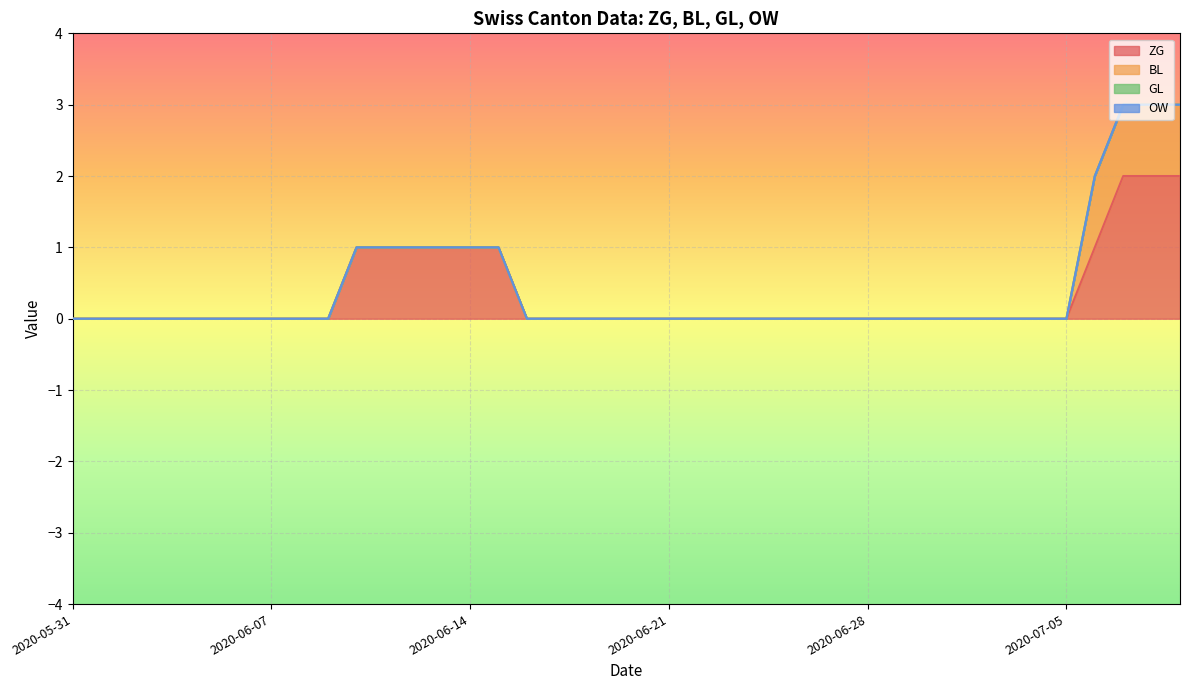

Reading left to right, list all the values displayed in this chart.

ZG: 0	0	0	0	0	0	0	0	0	0	1	1	1	1	1	1	0	0	0	0	0	0	0	0	0	0	0	0	0	0	0	0	0	0	0	0	1	2	2	2
BL: 0	0	0	0	0	0	0	0	0	0	0	0	0	0	0	0	0	0	0	0	0	0	0	0	0	0	0	0	0	0	0	0	0	0	0	0	1	1	1	1
GL: 0	0	0	0	0	0	0	0	0	0	0	0	0	0	0	0	0	0	0	0	0	0	0	0	0	0	0	0	0	0	0	0	0	0	0	0	0	0	0	0
OW: 0	0	0	0	0	0	0	0	0	0	0	0	0	0	0	0	0	0	0	0	0	0	0	0	0	0	0	0	0	0	0	0	0	0	0	0	0	0	0	0